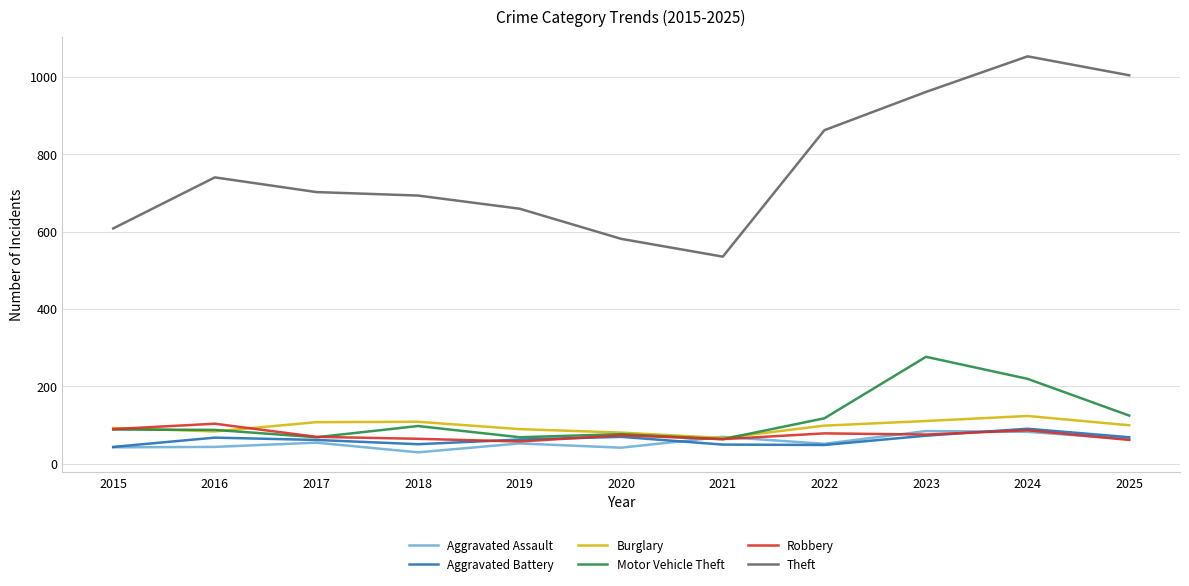

What value does the Burglary series have at 2017?

107